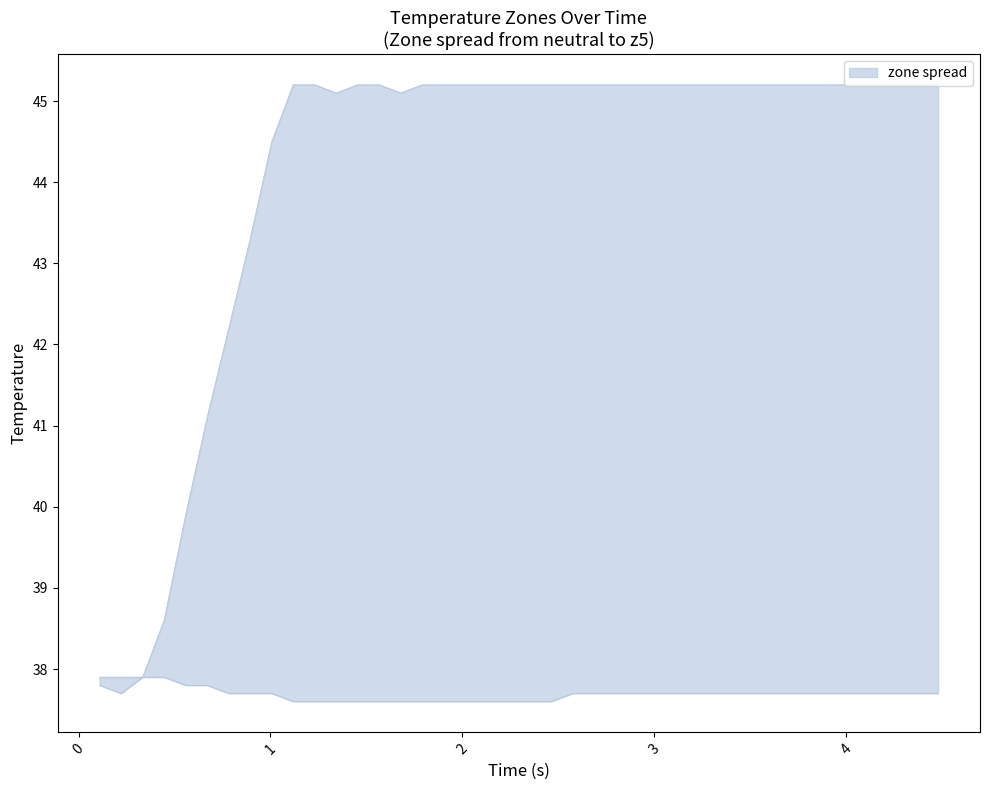

Which series has the largest total across all categories?

z5 upper